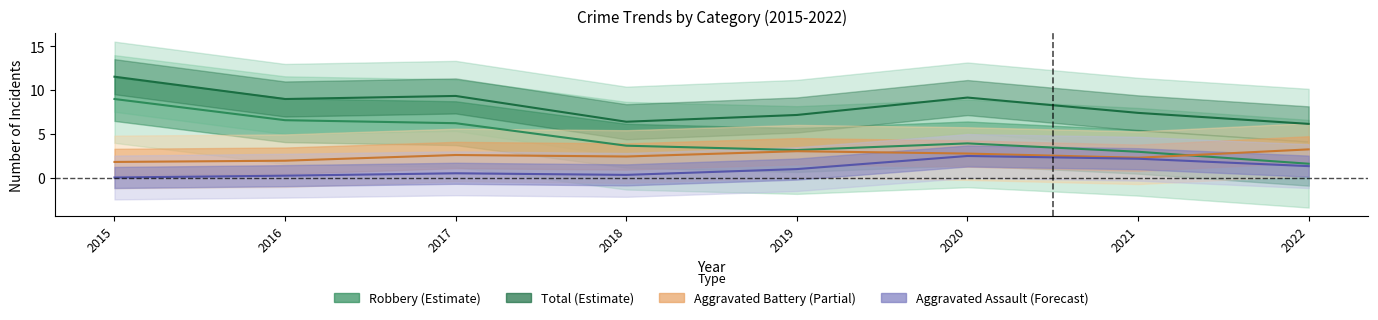

Which category has the lowest value in the Aggravated Assault (Forecast) series?

2015